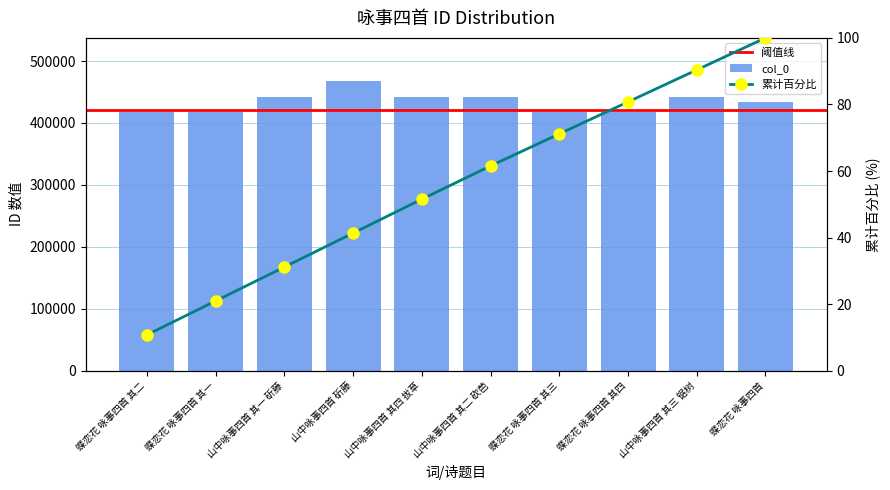

Reading left to right, transcribe all the data shown in this chart.

蝶恋花 咏事四首 其二=416931	蝶恋花 咏事四首 其一=416930	山中咏事四首 其一 斫藤=441971	山中咏事四首 斫藤=467301	山中咏事四首 其四 拔草=441974	山中咏事四首 其二 砍芭=441972	蝶恋花 咏事四首 其三=416932	蝶恋花 咏事四首 其四=416933	山中咏事四首 其三 锯树=441973	蝶恋花 咏事四首=433715